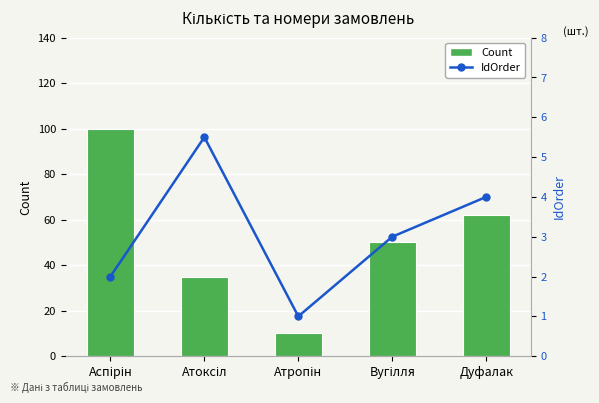

Read the Count value at Вугілля.

50.0